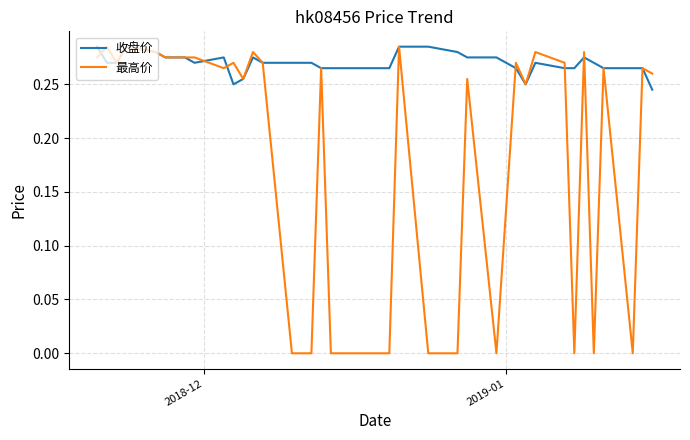

Does the chart have visible grid lines?

Yes